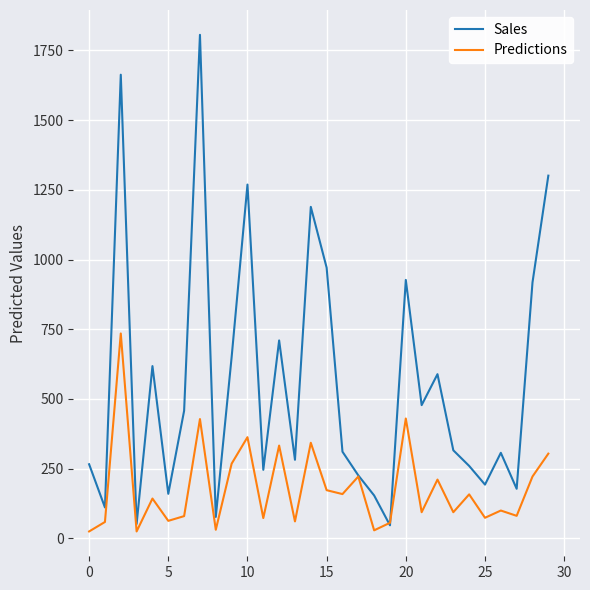

What is the maximum value for Predictions?

735